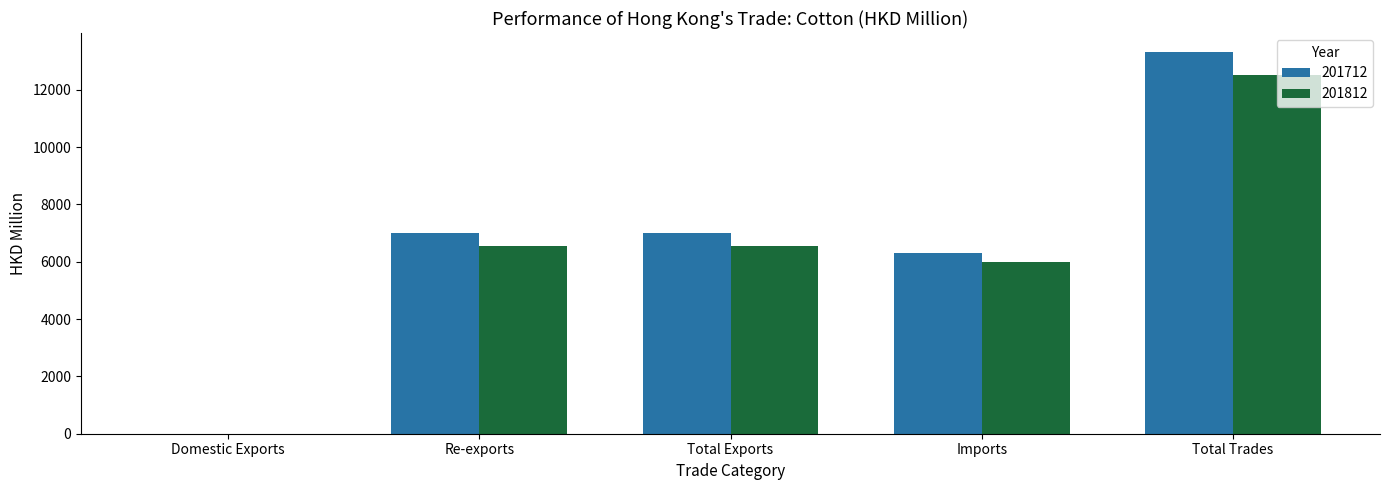

At which category does the chart reach its peak across all series?

Total Trades